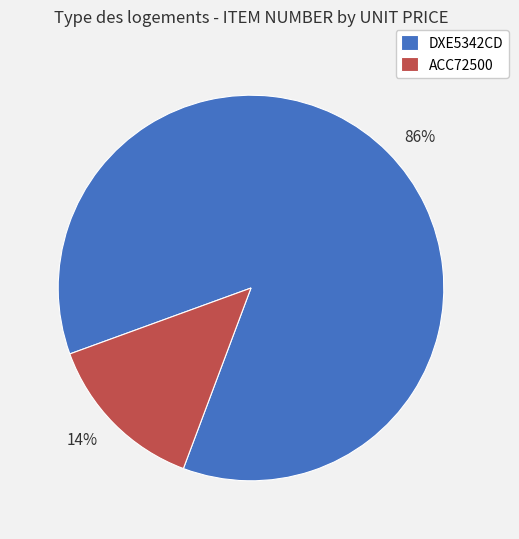

To the nearest percent, what portion does DXE5342CD represent?

86%